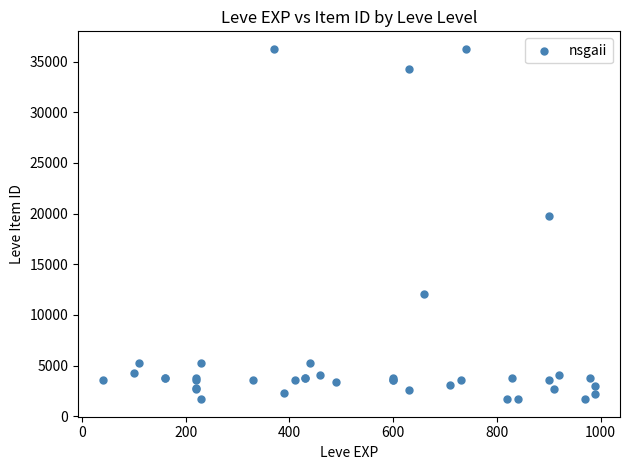

What Y value in the scatter plot is closest to 18967?

19744